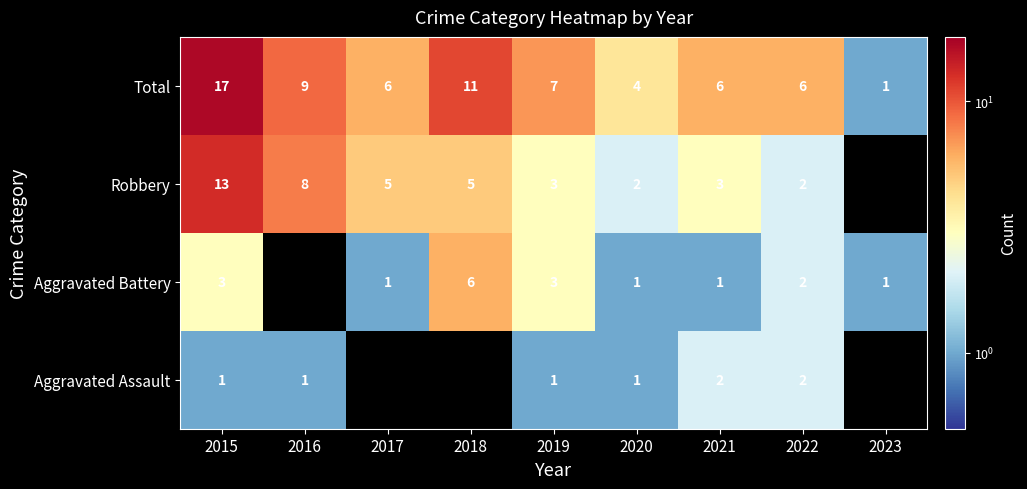

What is the difference between the maximum and minimum values in the Total series?

16